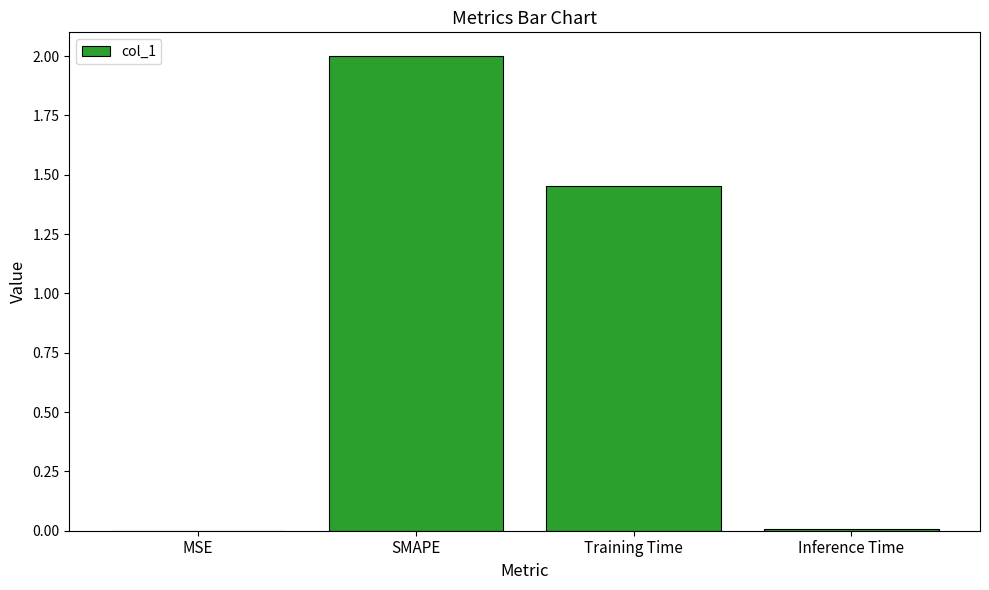

The value at MSE is 0.0. True or false?

True